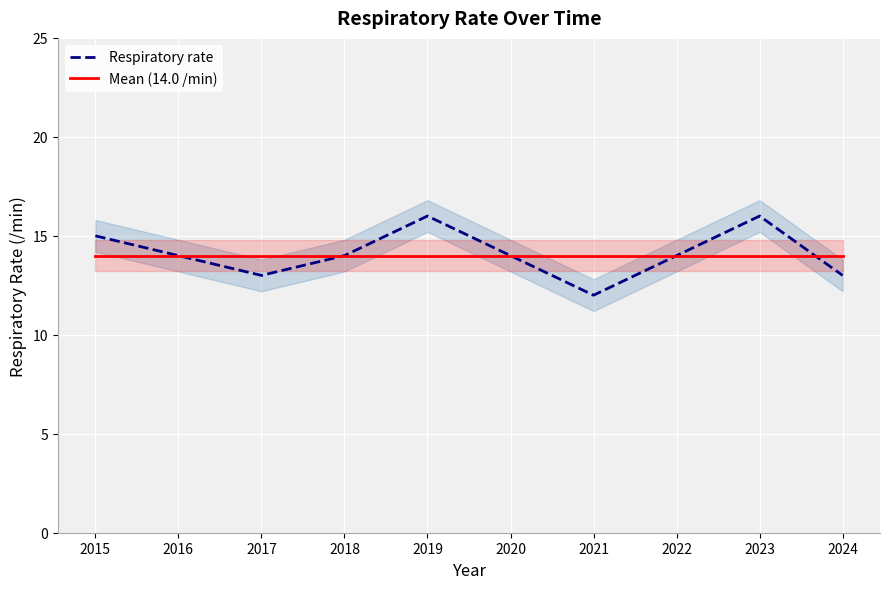

How many lines are shown in the chart?

2